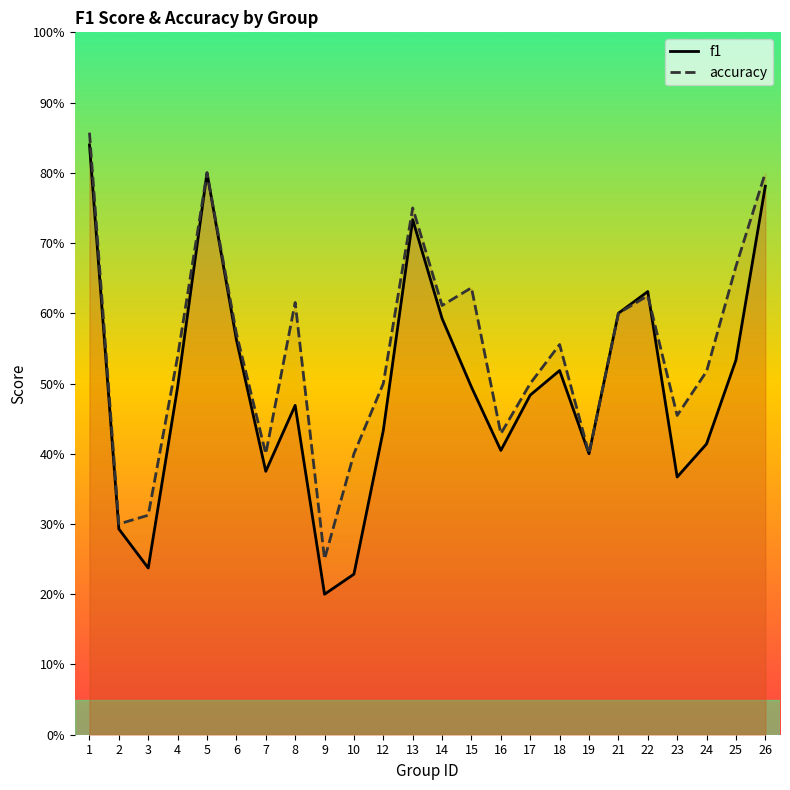

Reading right to left, transcribe all the data shown in this chart.

f1: 0.8	0.5	0.4	0.4	0.6	0.6	0.4	0.5	0.5	0.4	0.5	0.6	0.7	0.4	0.2	0.2	0.5	0.4	0.6	0.8	0.5	0.2	0.3	0.8
accuracy: 0.8	0.7	0.5	0.5	0.6	0.6	0.4	0.6	0.5	0.4	0.6	0.6	0.8	0.5	0.4	0.2	0.6	0.4	0.6	0.8	0.5	0.3	0.3	0.9